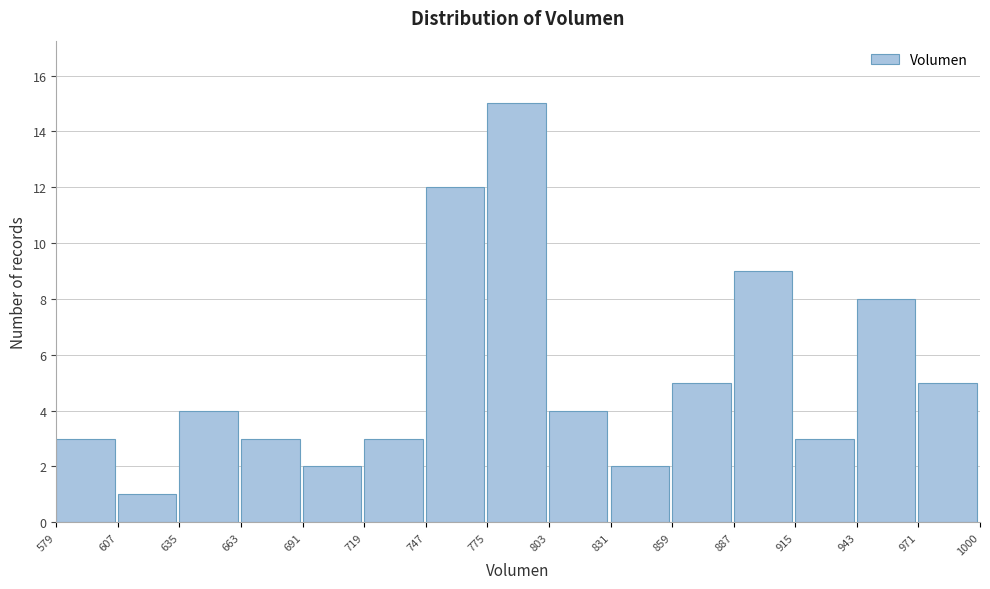

How tall is the bar that spans 607 to 635 on the x-axis? The values are not printed on the chart, so give them approximately, as read against the axis.

1